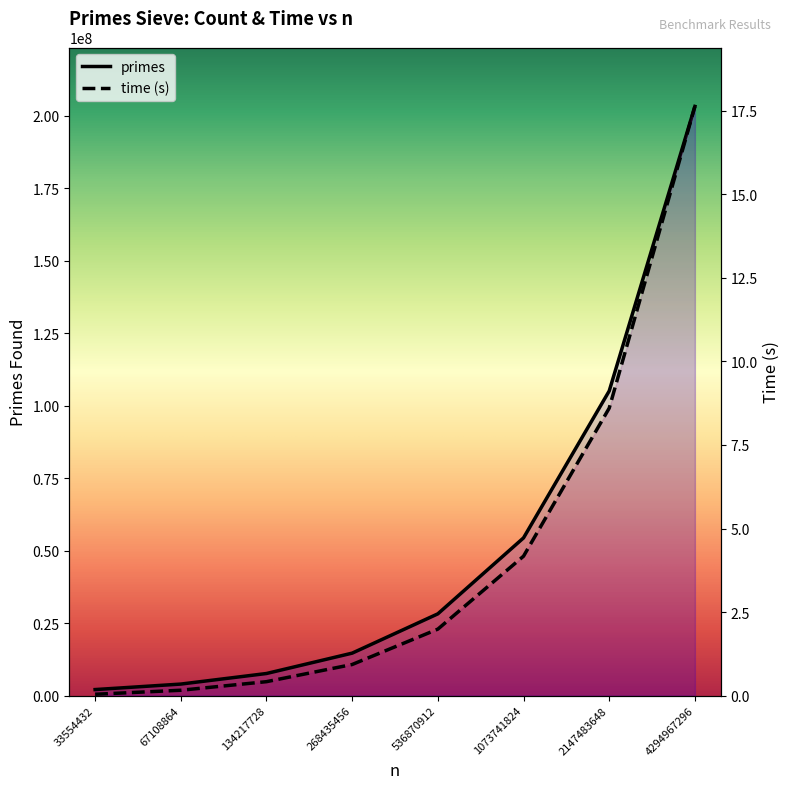

True or false: primes and time (s) intersect in this chart.

False